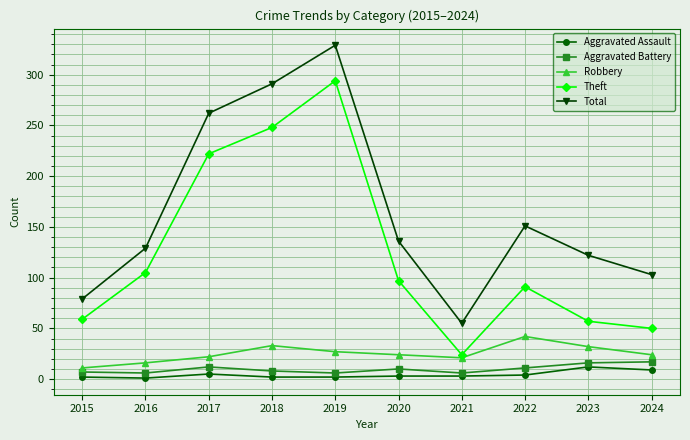

Where is the first local maximum for Theft?

2019